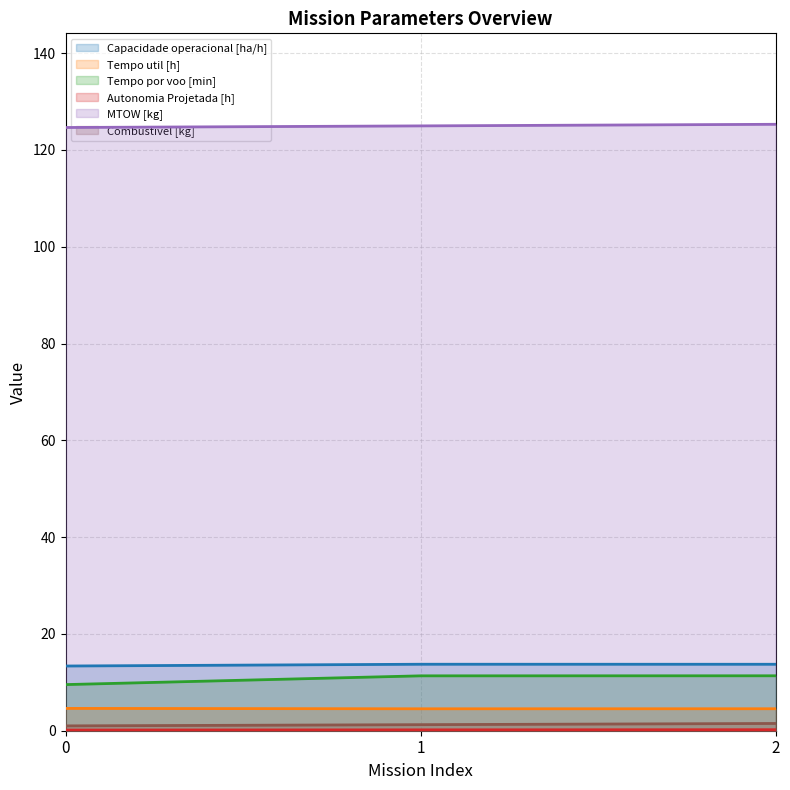

Reading left to right, transcribe all the data shown in this chart.

Capacidade operacional [ha/h]: 13.4	13.7	13.7
Tempo util [h]: 4.6	4.5	4.5
Tempo por voo [min]: 9.5	11.3	11.3
Autonomia Projetada [h]: 0.1	0.2	0.2
MTOW [kg]: 124.6	125.0	125.3
Combustivel [kg]: 1.0	1.2	1.5